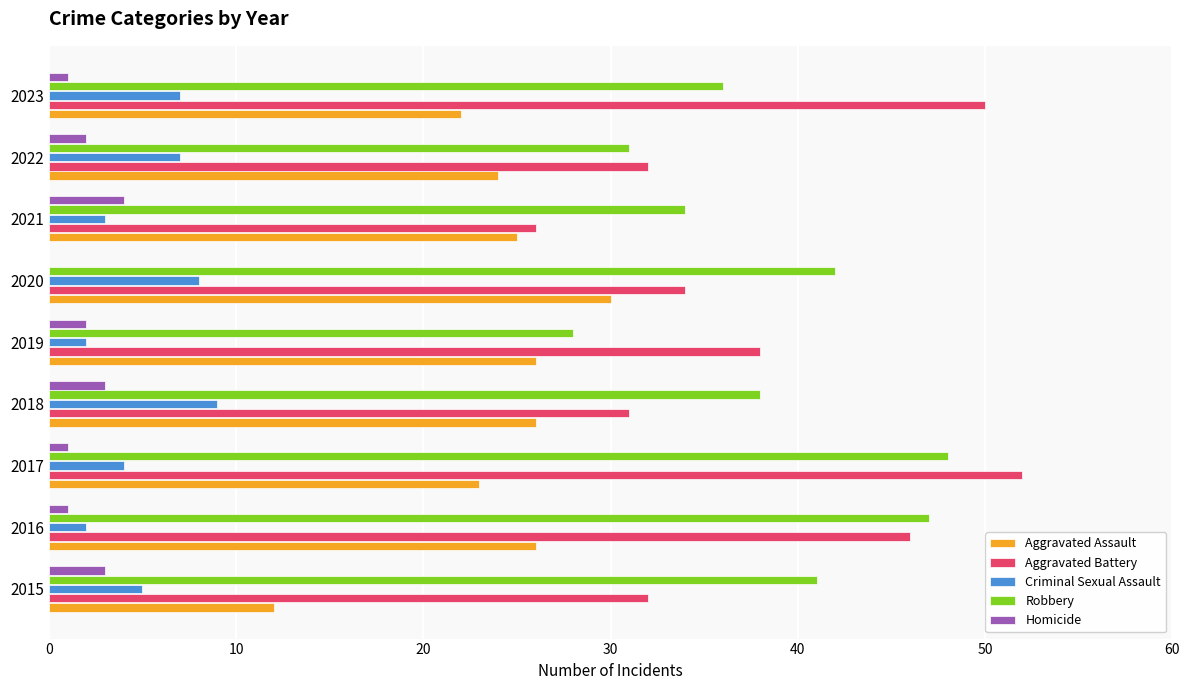

Read the Criminal Sexual Assault value at 2018.

9